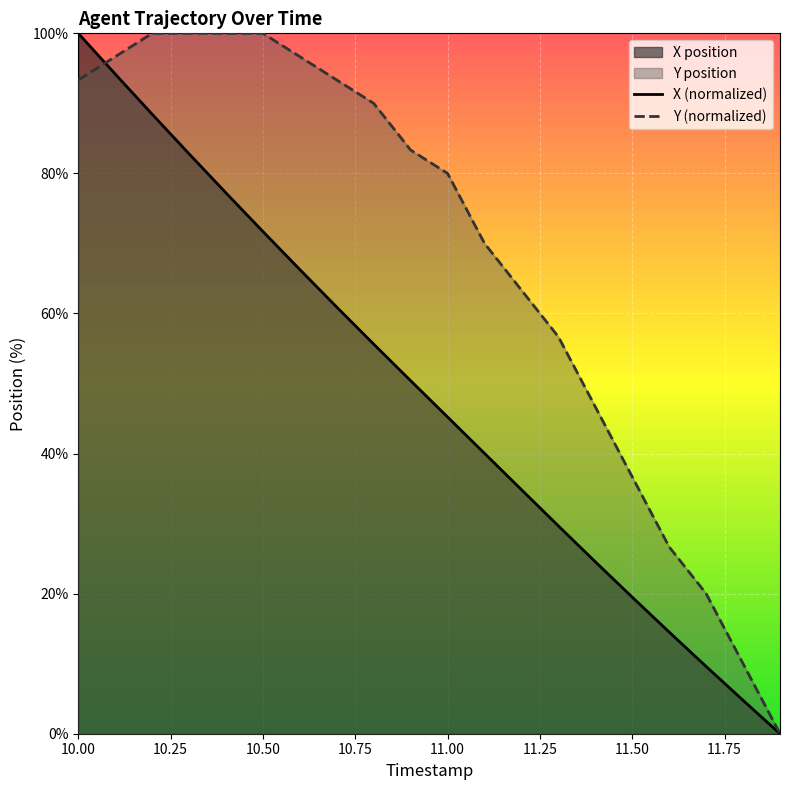

Is it true that Y (normalized) equals 100.0 at 10.50?

True